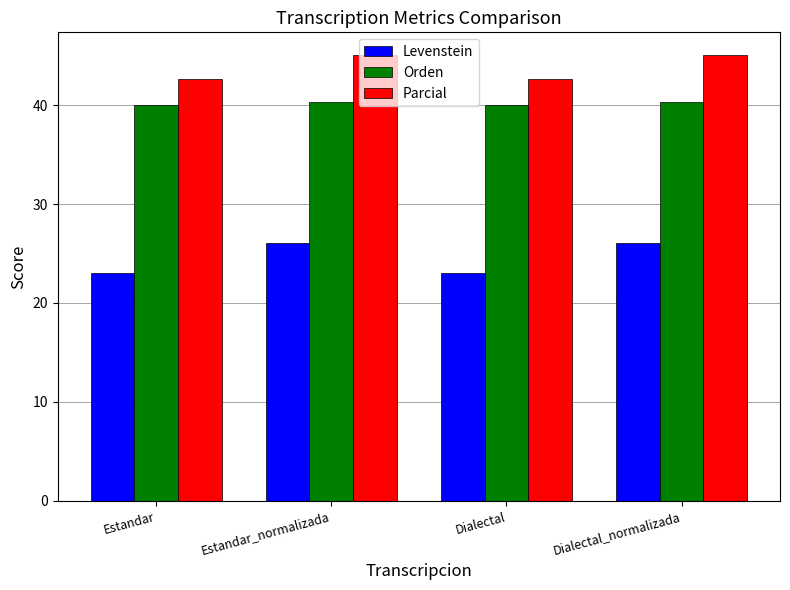

List the series in order of their peak value, lowest first.

Levenstein, Orden, Parcial